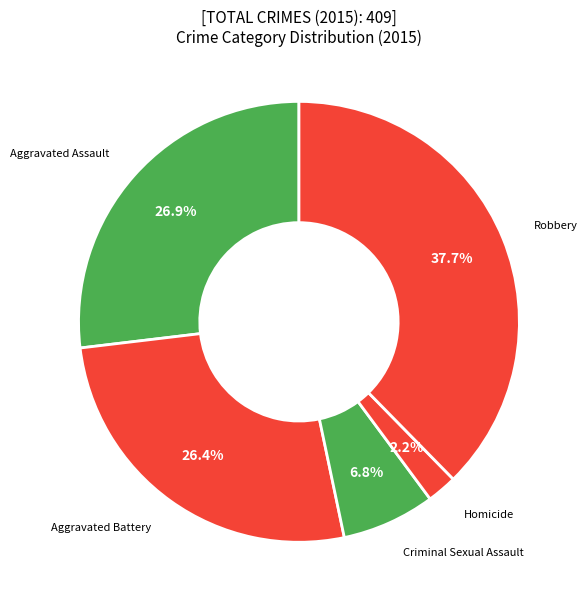

Is there a majority slice in this chart?

No